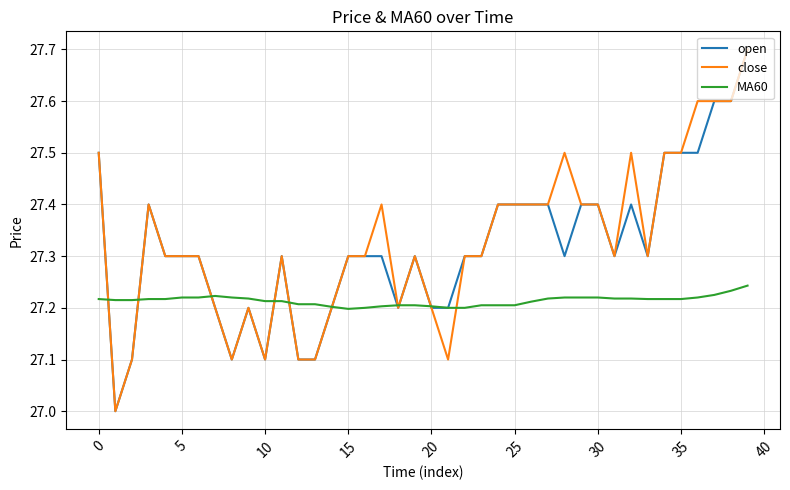

What is the difference between the maximum and minimum values in the open series?

0.7